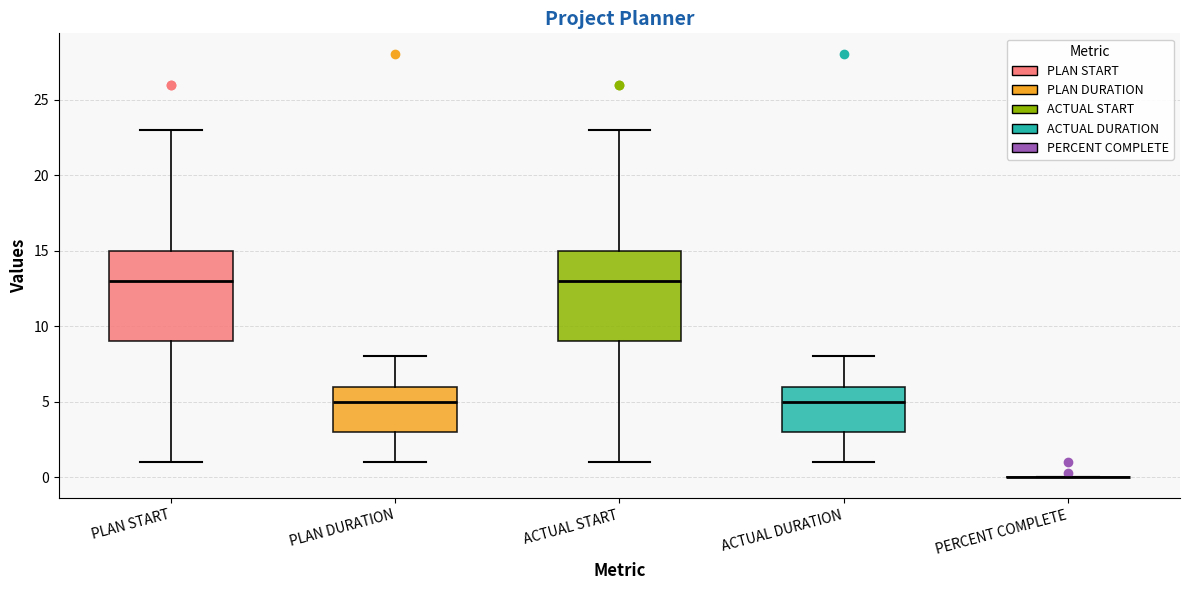

Reading left to right, read every box against the y-axis: the position of its median line, the range the box covers, and the ends of its whiskers. The values are not printed on the chart, so give them approximately, as read against the axis.

PLAN START: median 13, box 9 to 15, whiskers 1 to 23
PLAN DURATION: median 5, box 3 to 6, whiskers 1 to 8
ACTUAL START: median 13, box 9 to 15, whiskers 1 to 23
ACTUAL DURATION: median 5, box 3 to 6, whiskers 1 to 8
PERCENT COMPLETE: box collapsed to a line at 0, whiskers 0 to 0